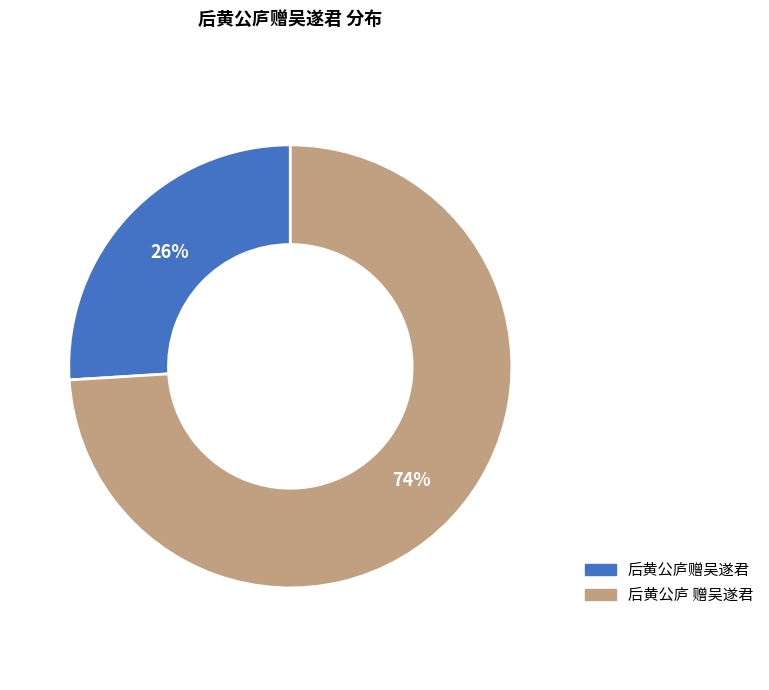

To the nearest percent, what percentage of the pie is 后黄公庐 赠吴遂君?

74%